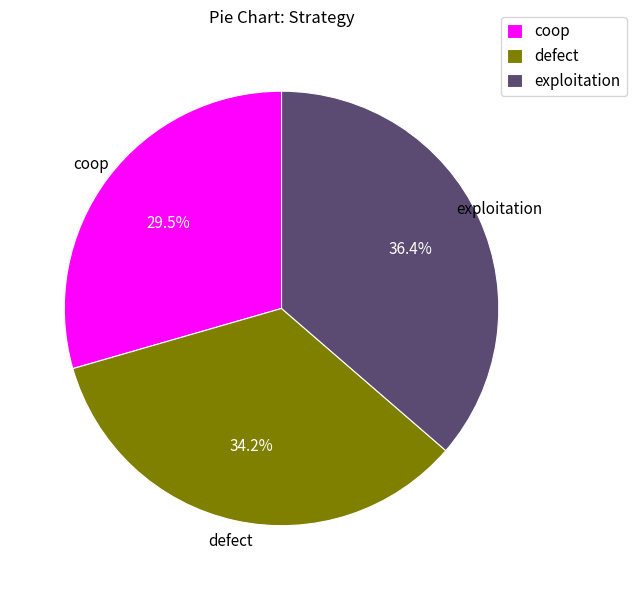

Rank the categories by value from highest to lowest.

exploitation, defect, coop